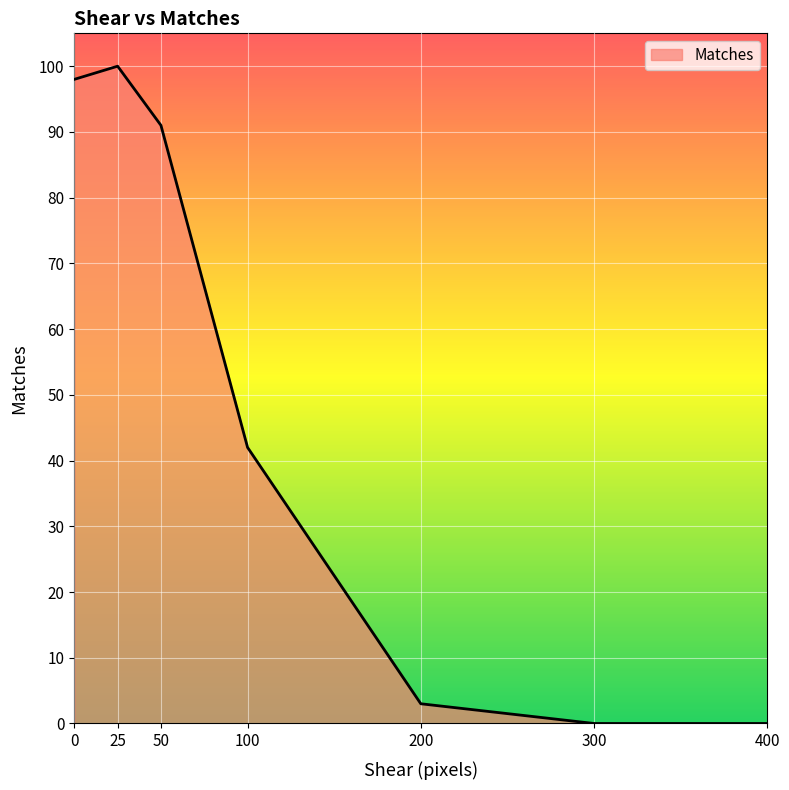

Where is the data nearest to the value 50?

100